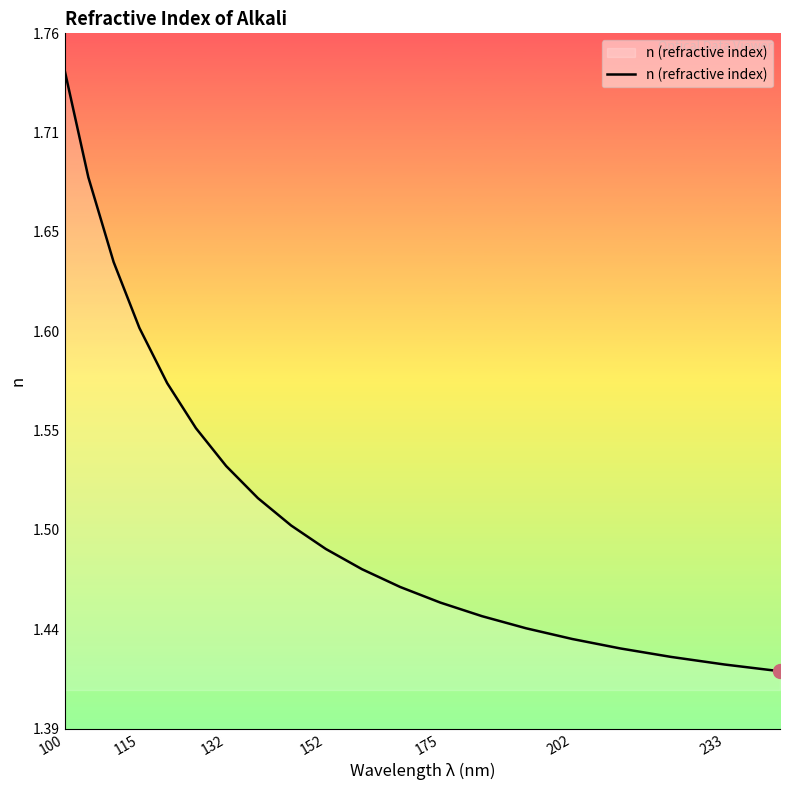

What is the difference between the maximum and minimum values?

0.3